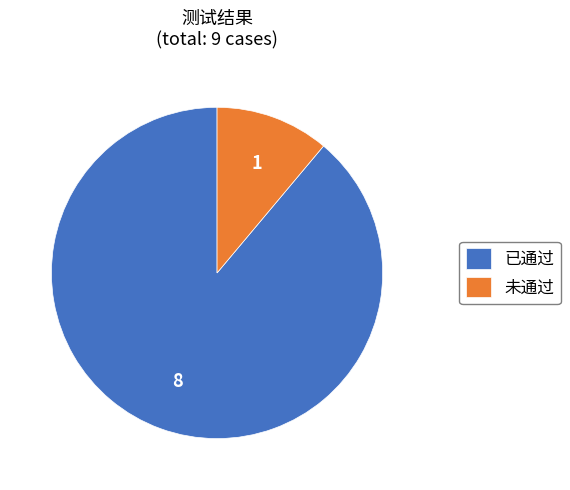

Between 未通过 and 已通过, which is larger?

已通过